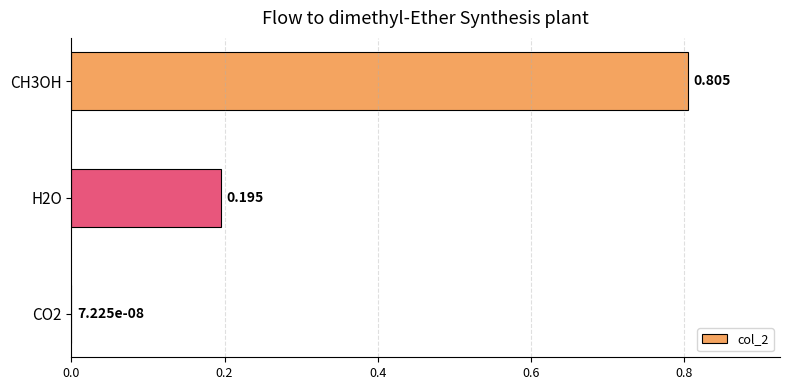

Does the chart contain stacked bars?

No